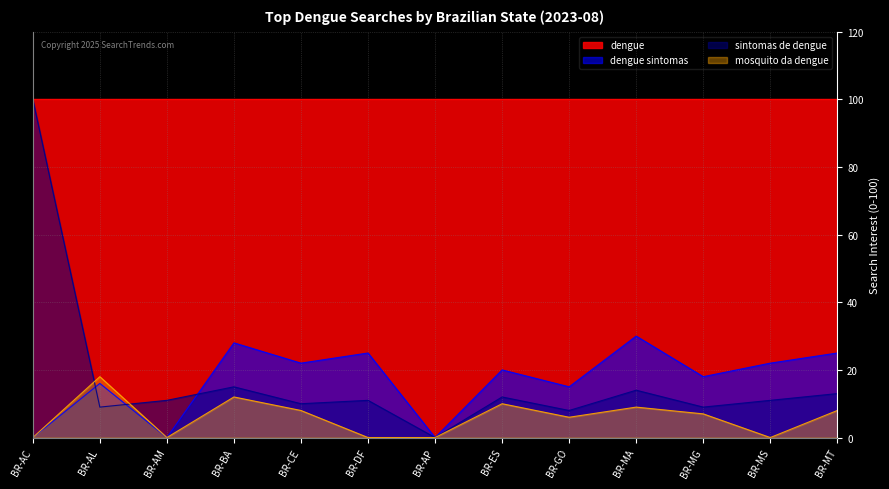

How many lines are shown in the chart?

4